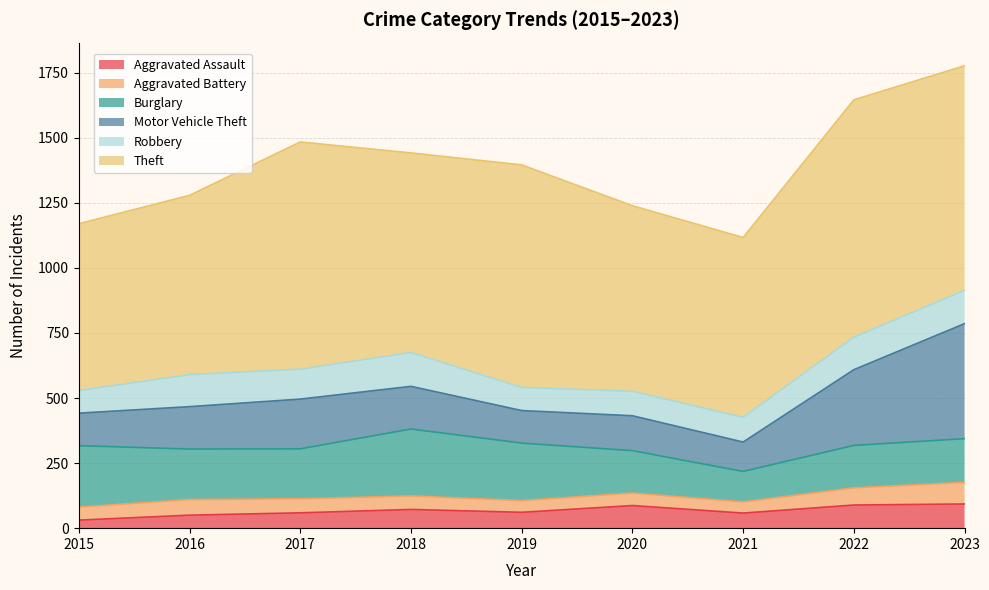

Rank the categories by Burglary value from lowest to highest.

2021, 2020, 2022, 2023, 2017, 2016, 2019, 2015, 2018